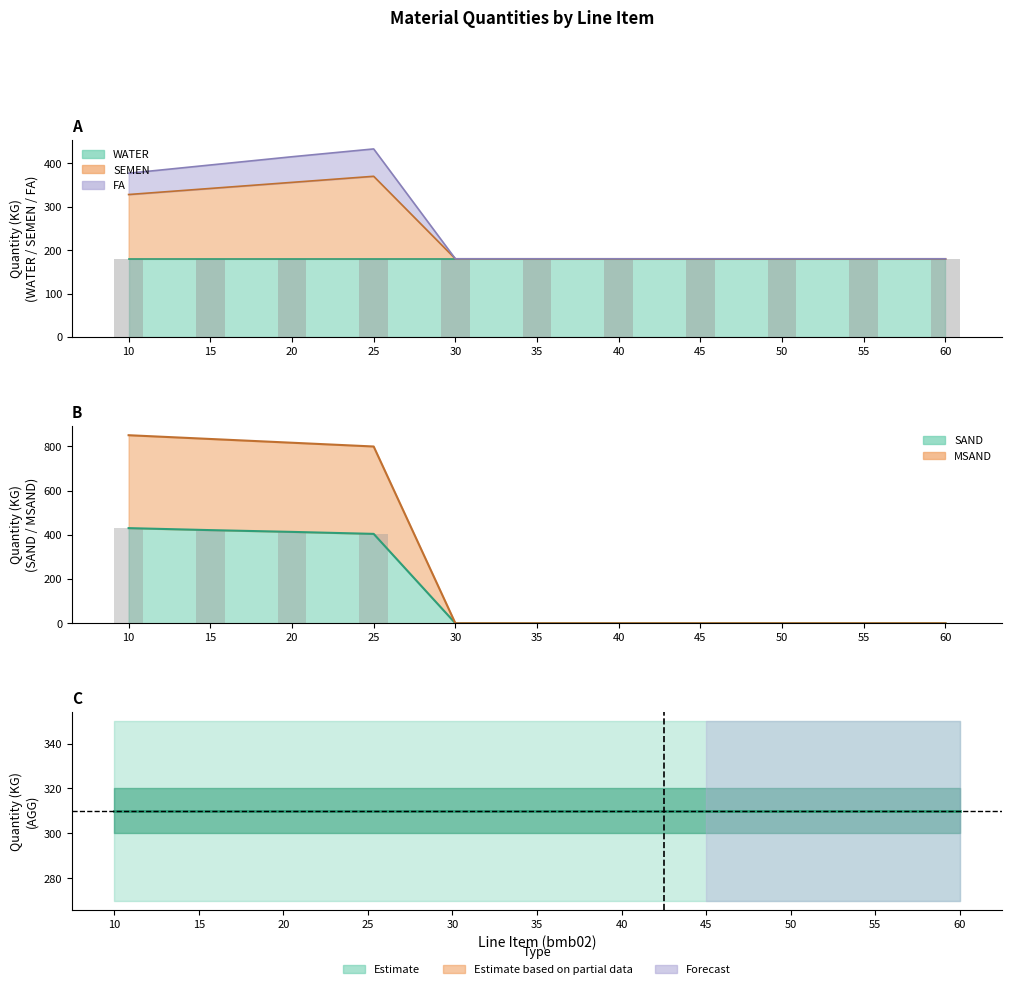

True or false: MSAND has a value of 1195 at 25.

False